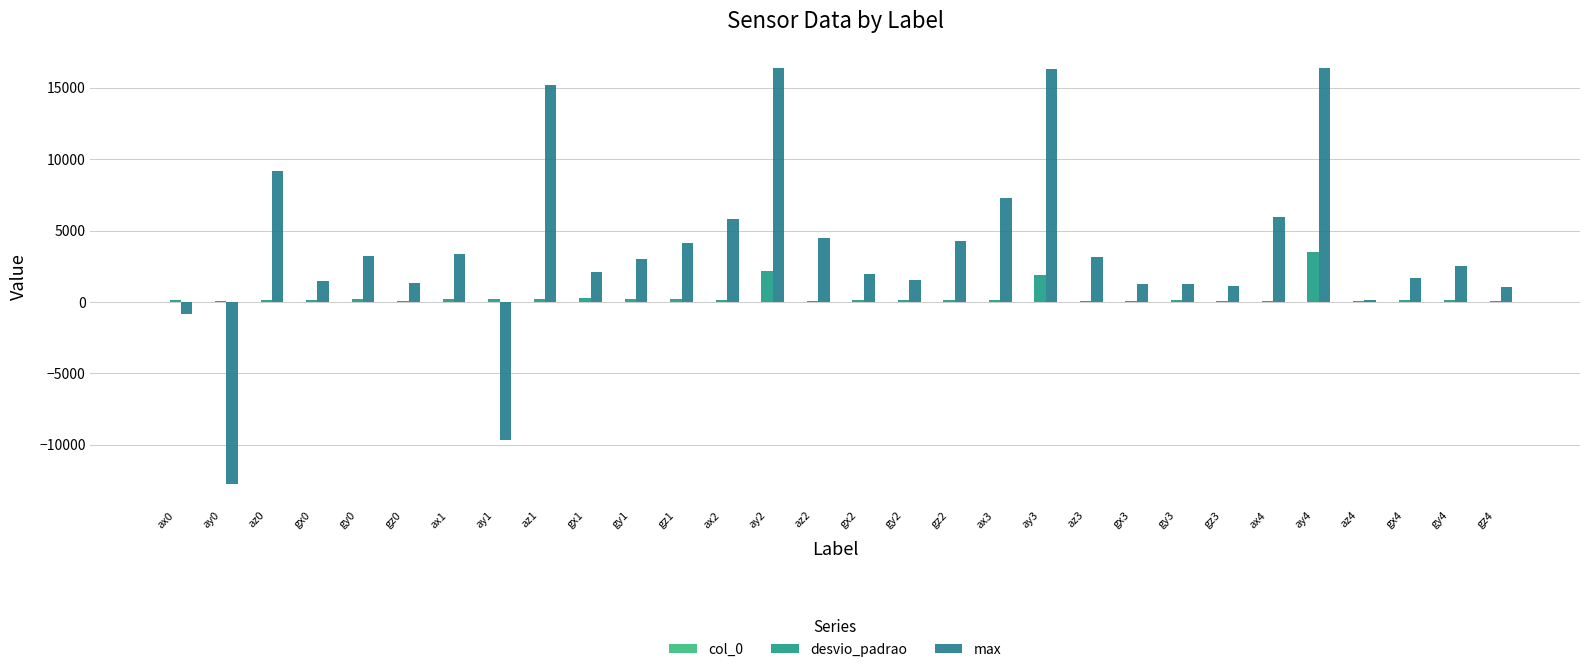

What is the label of the 18th bar from the left?

gz2